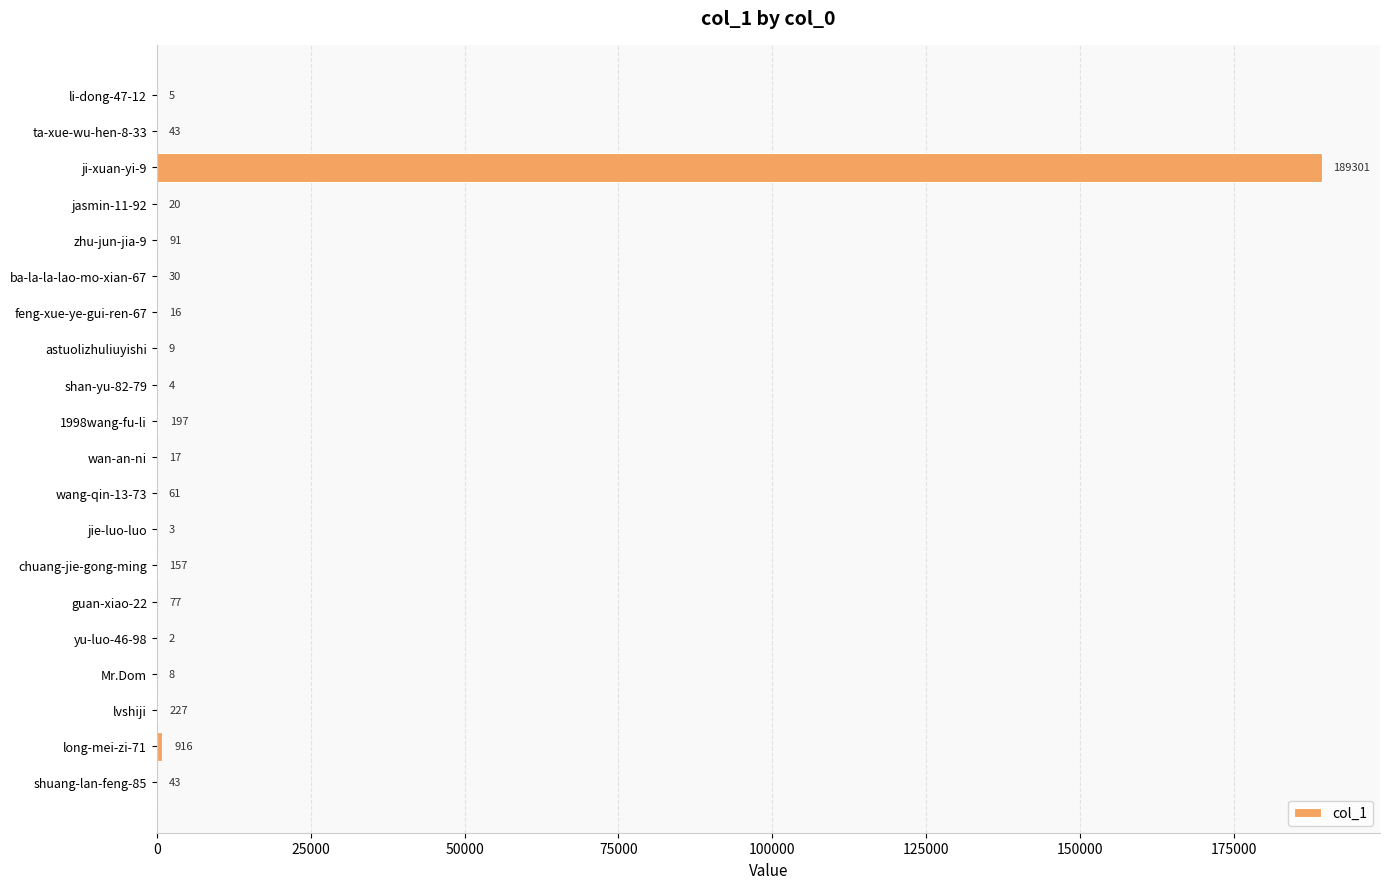

What is the sum of the values at Mr.Dom and astuolizhuliuyishi?

17